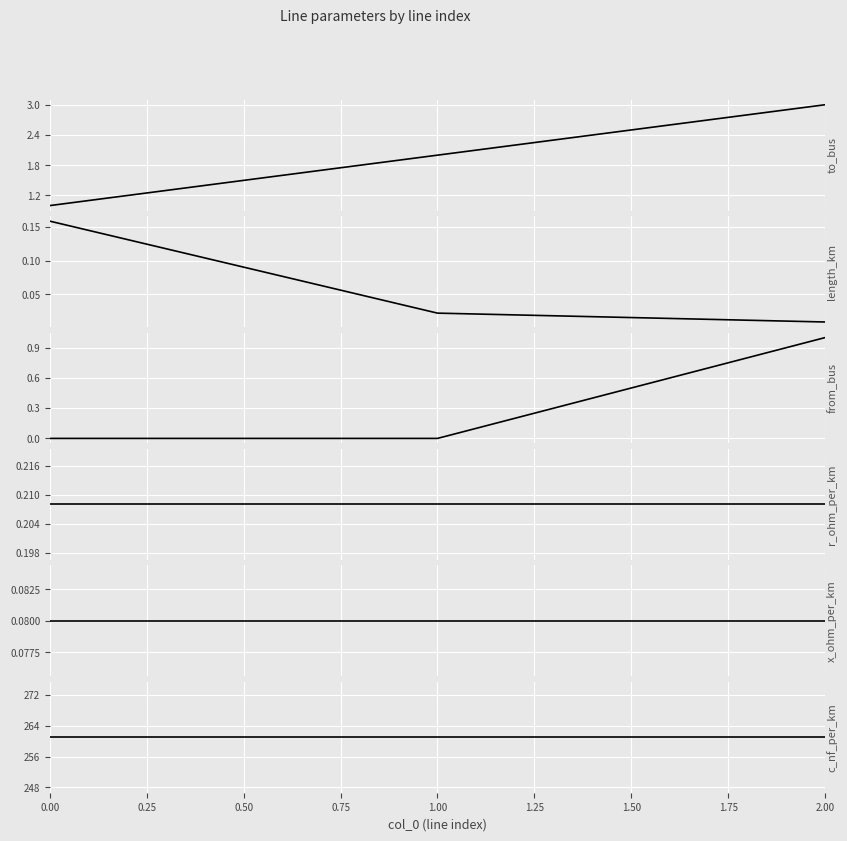

Which has a higher value, 2.00 or 1.00?

2.00